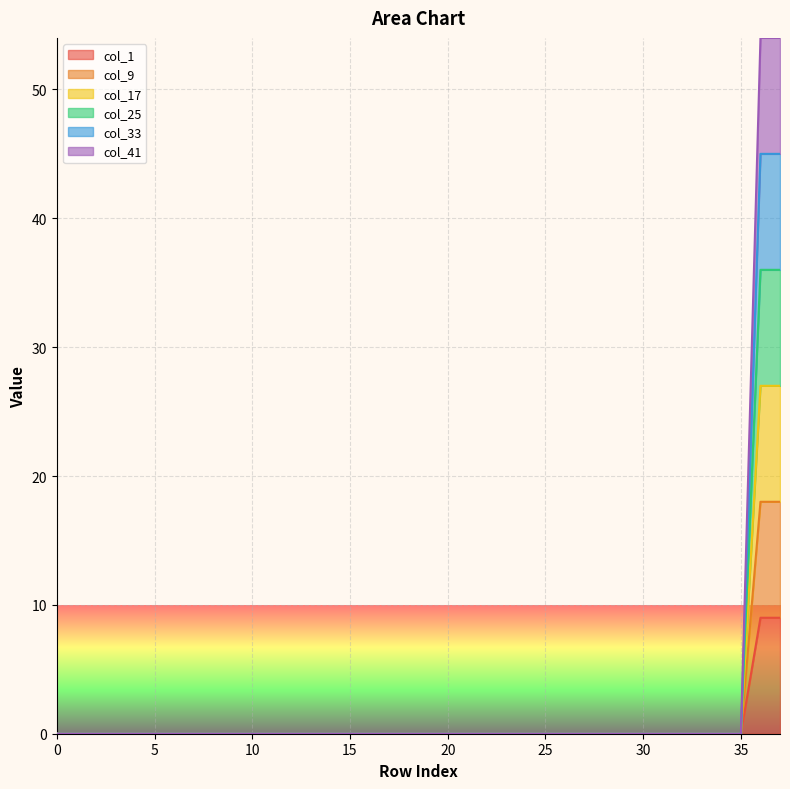

What is the difference between the maximum and minimum values in the col_9 series?

18